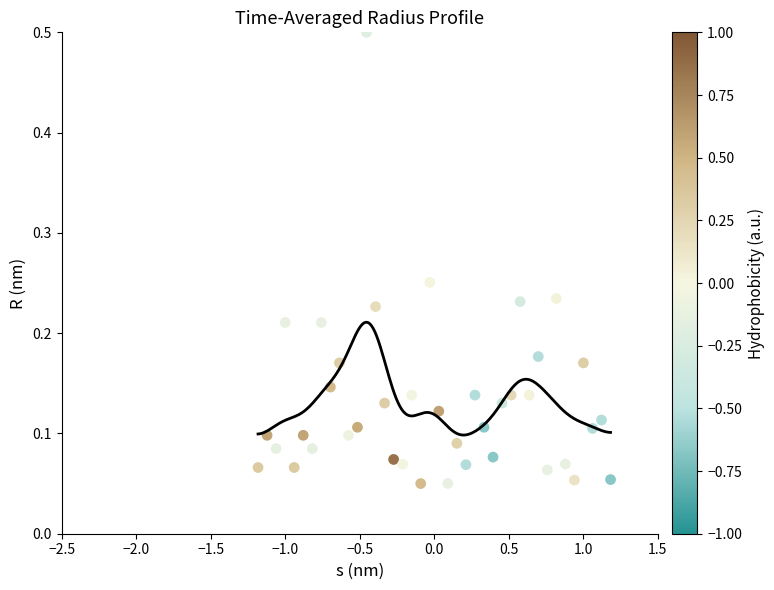

What is the range of X values (max minus min)?

2.4